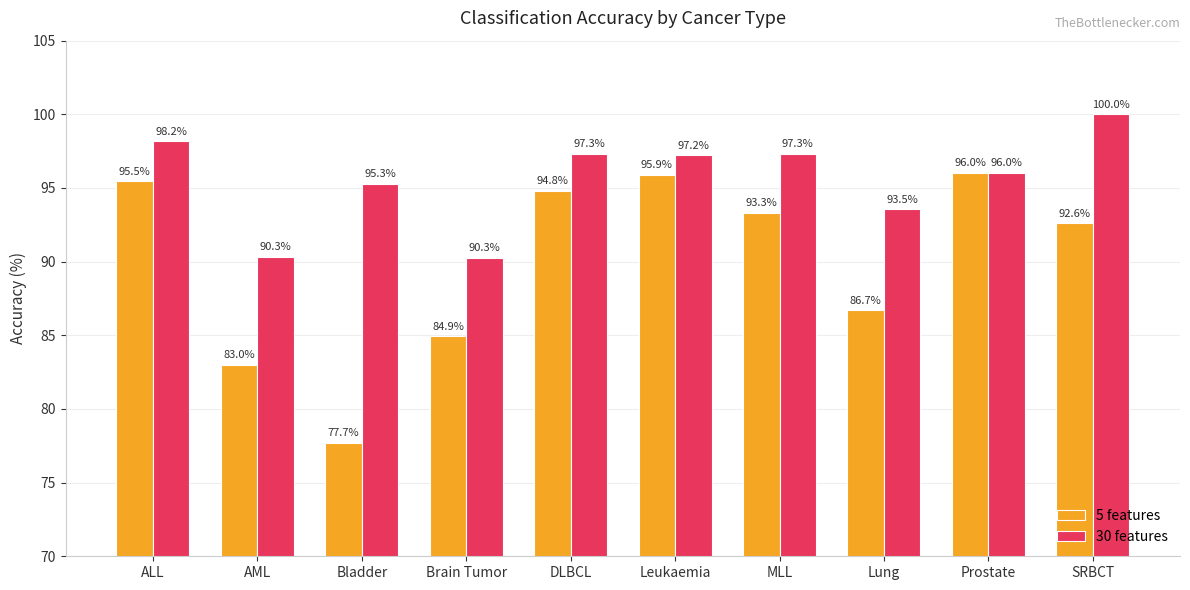

At which label is 30 features closest to 95?

Bladder